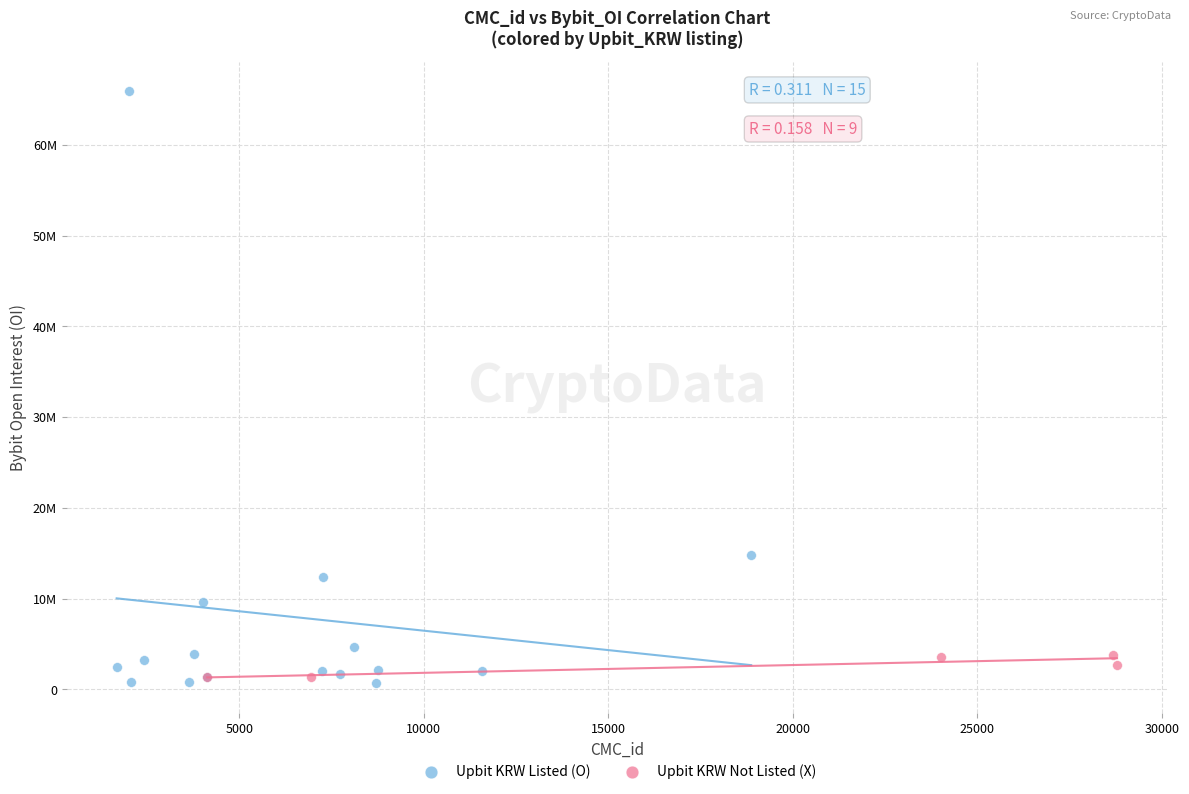

What are all the series names shown in the legend?

Upbit KRW Listed (O), Upbit KRW Not Listed (X)